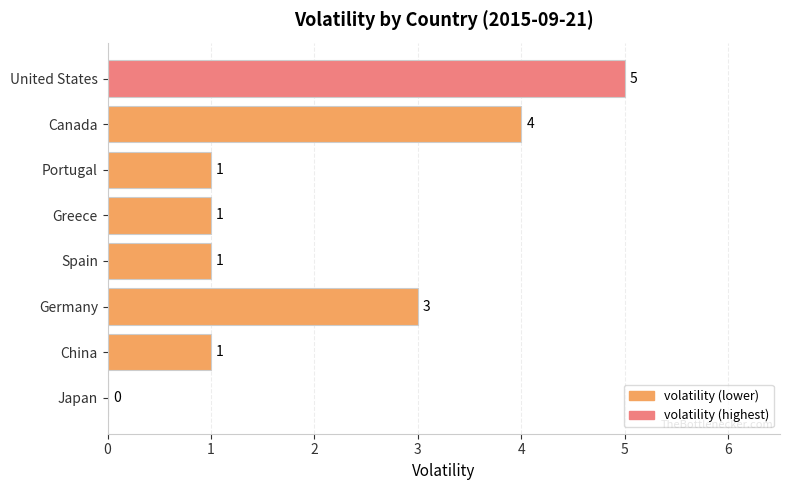

What is the maximum value shown in the chart?

5